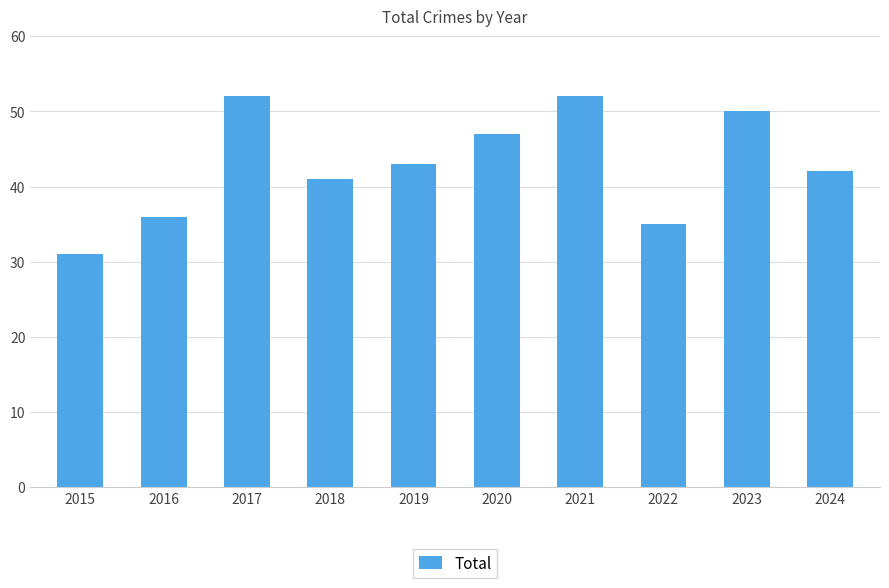

What is the change in value from 2015 to 2021?

+21